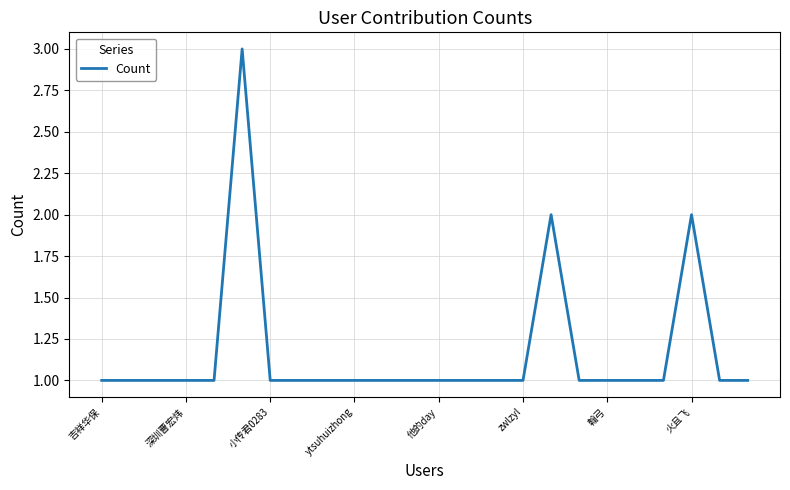

What is the greatest value displayed?

3